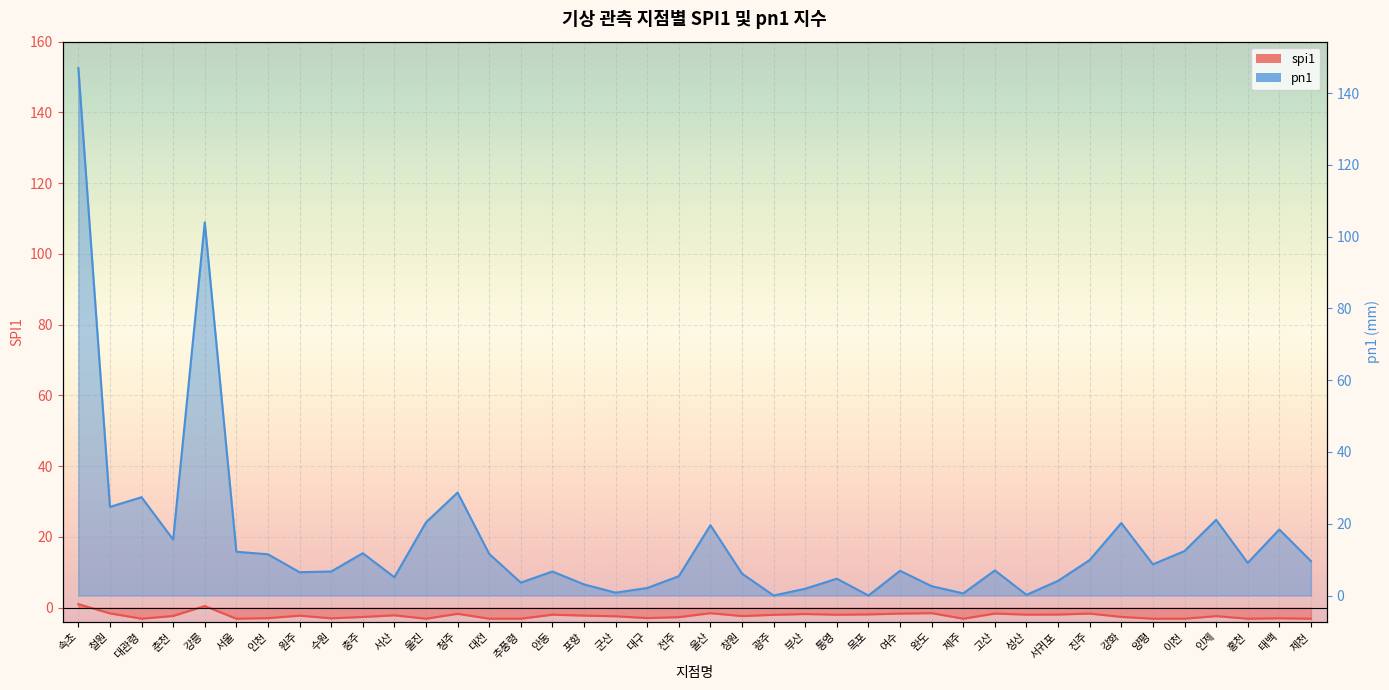

How many interior local peaks does the pn1 series have?

12